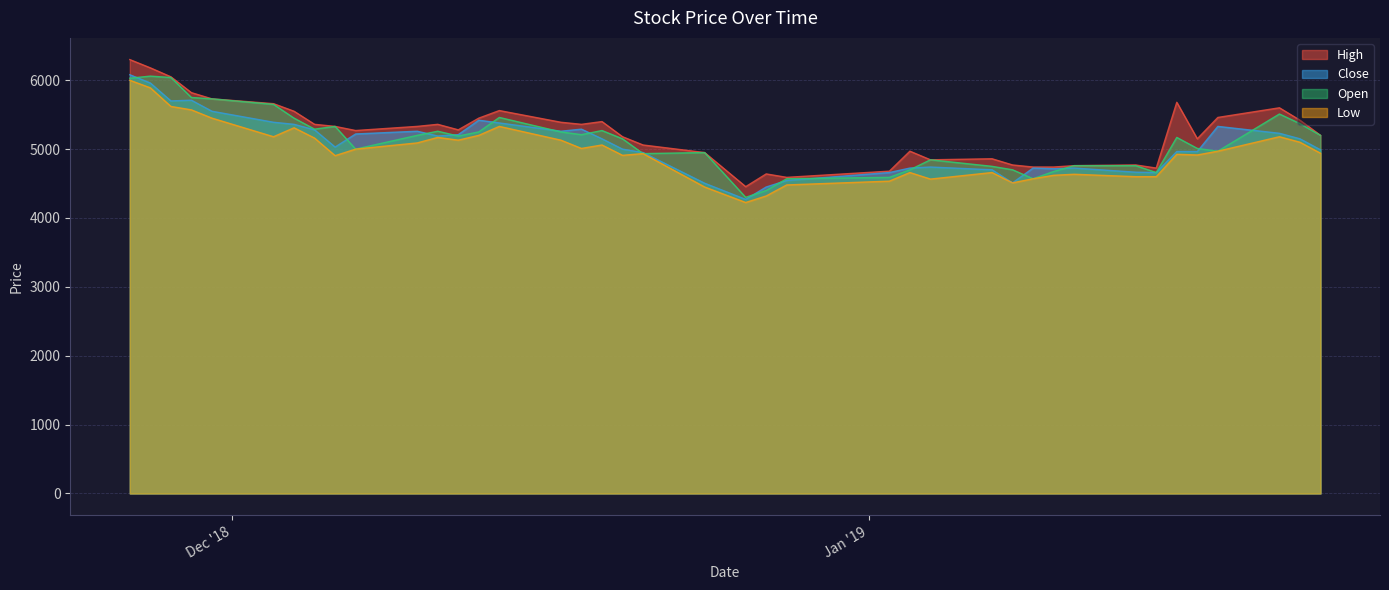

Is the value of Close at 2018-12-28 greater than the value of Open at 2019-01-03?

No